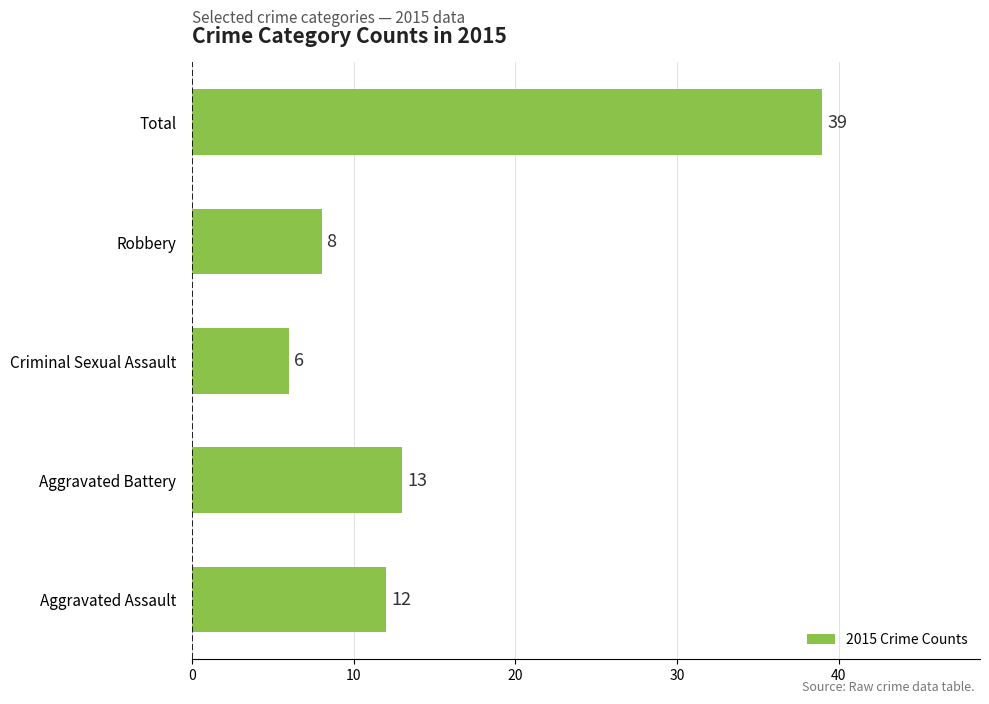

What is the sum of the values at Total and Aggravated Battery?

52